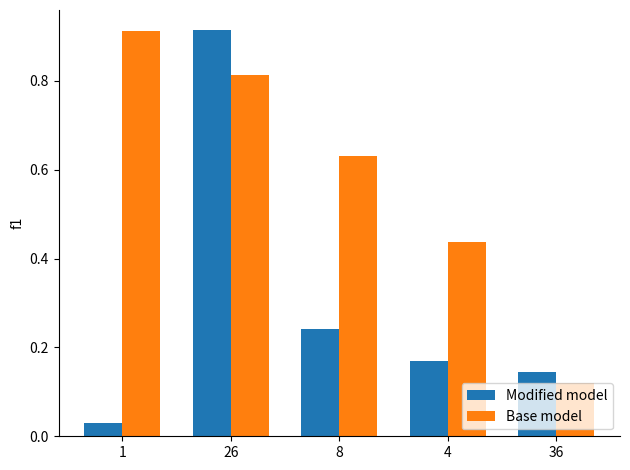

List the series in order of their overall mean, highest first.

Base model, Modified model